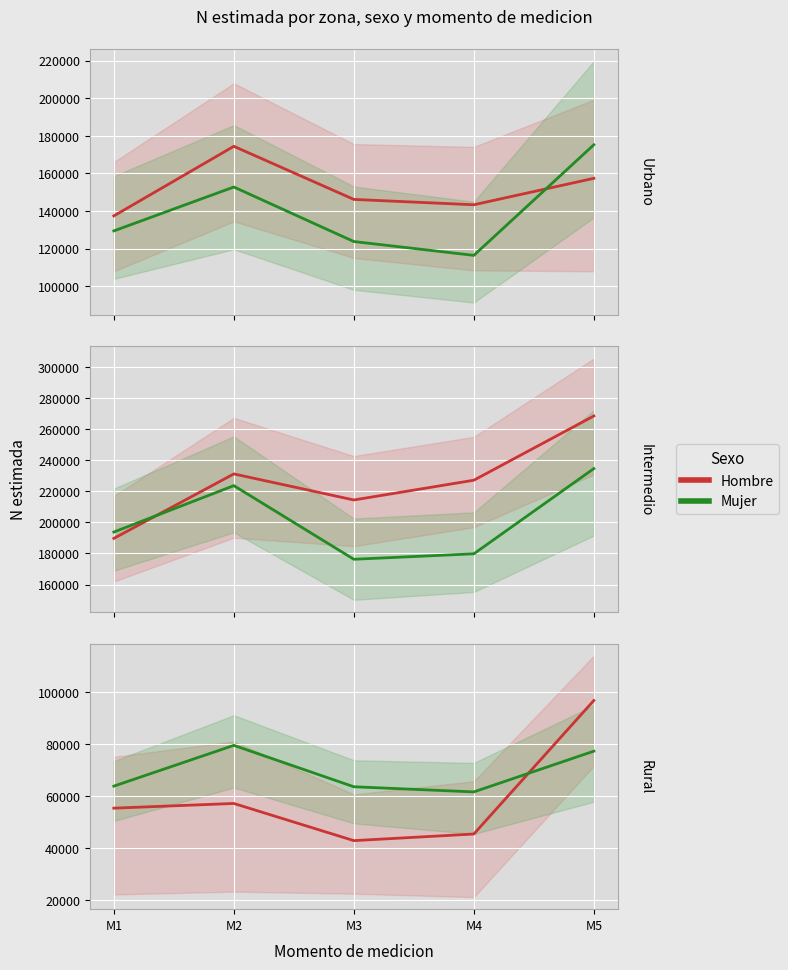

Between M1 and M5, which is larger?

M5